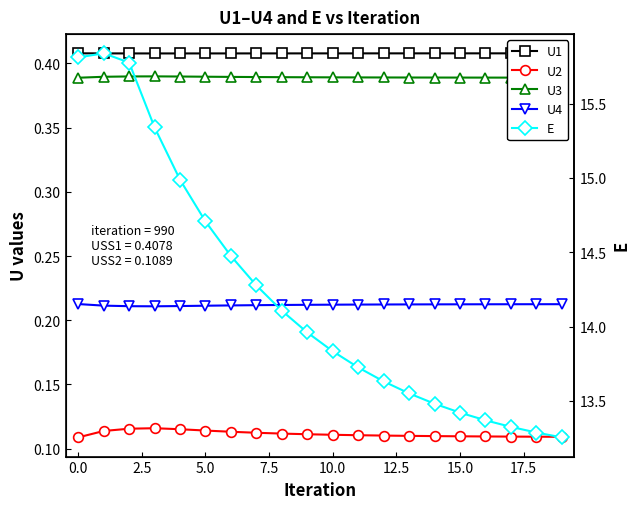

What is the maximum value for U3?

0.4